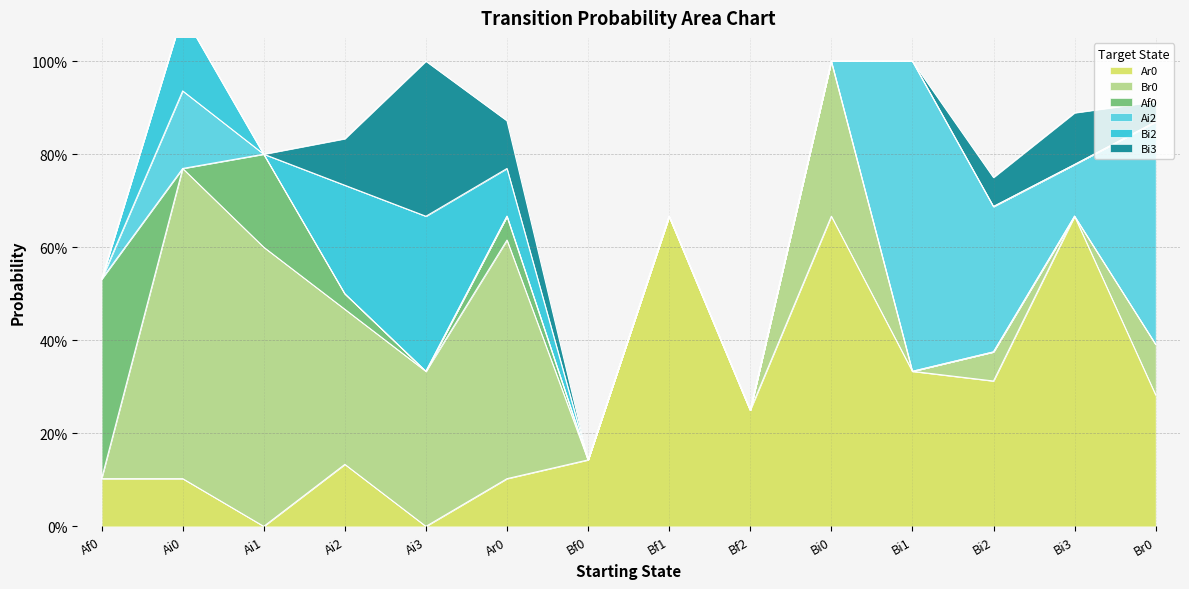

After their last crossing, which series has the higher values: Bi2 or Af0?

Bi2